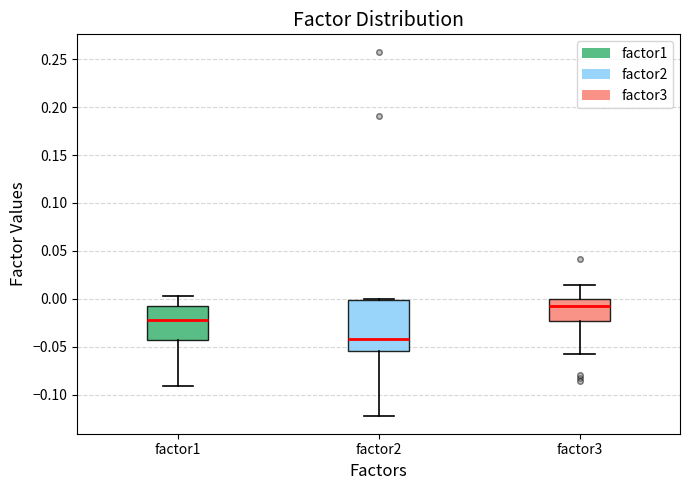

Which box's median line is the highest?

factor3